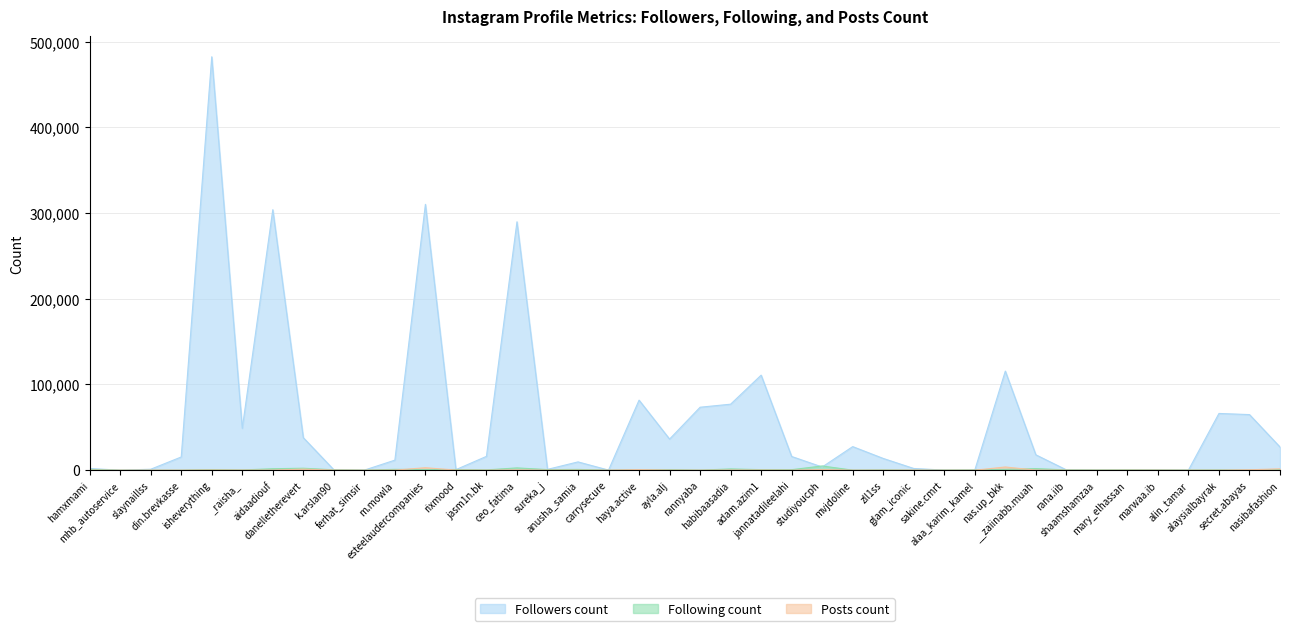

What is the spread (max minus min) of values at __zaiinabb.muah?

17831